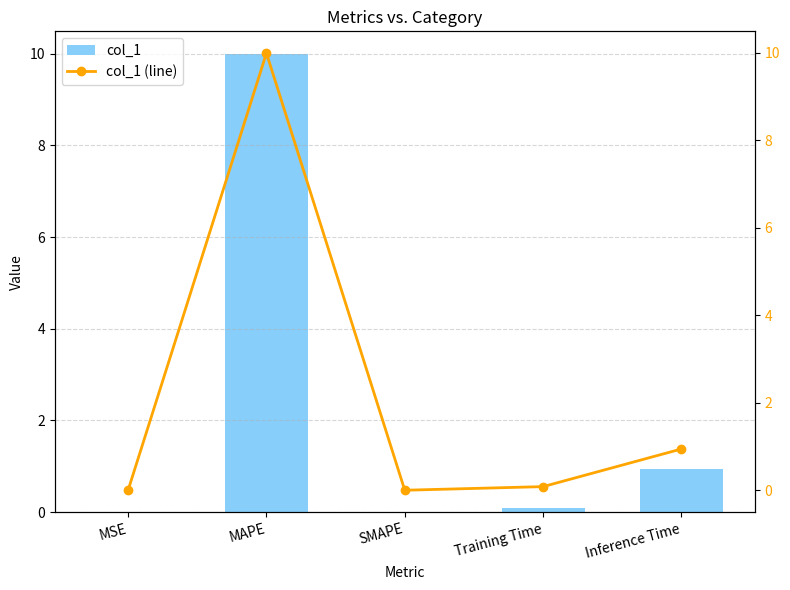

What are all the series names shown in the legend?

col_1, col_1 (line)